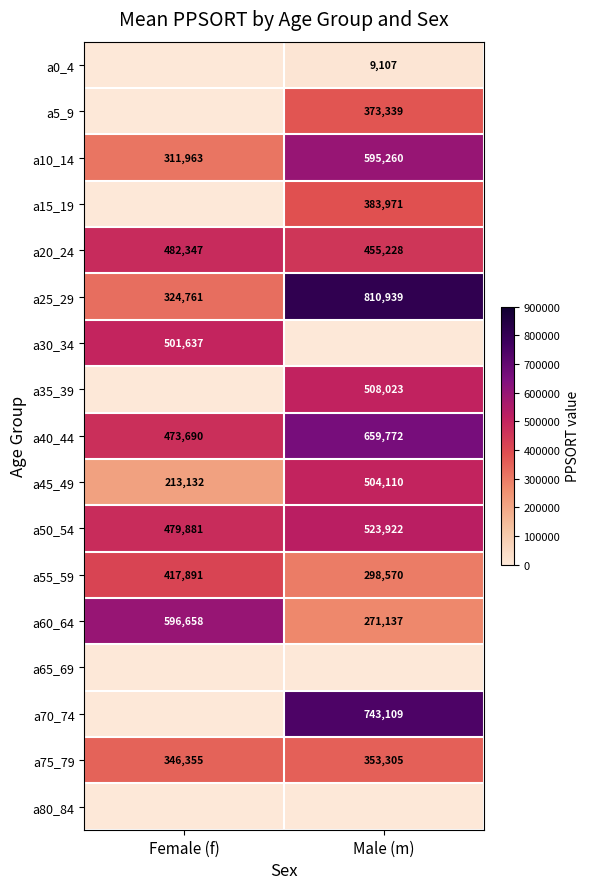

At which label does a55_59 reach its minimum?

Male (m)